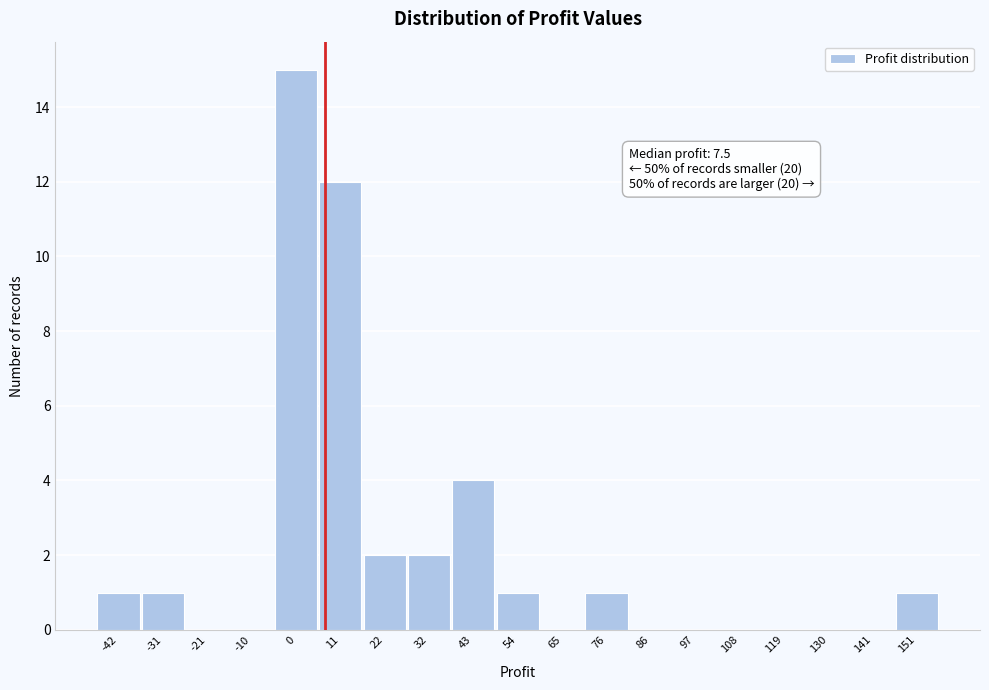

Which range on the x-axis has the tallest bar?

-4 to 6